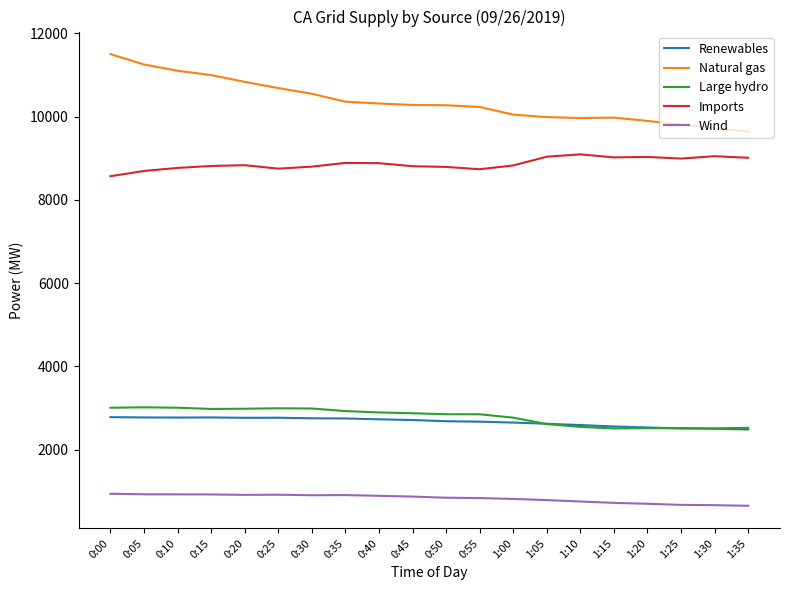

At 0:40, list the series in order from smallest to largest.

Wind, Renewables, Large hydro, Imports, Natural gas